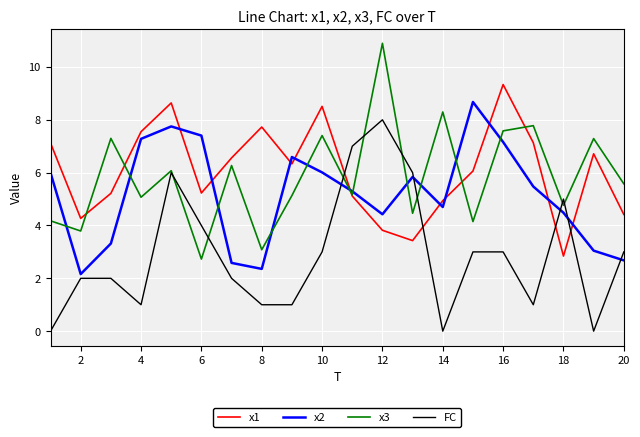

What is the highest value of the x2 series?

8.7